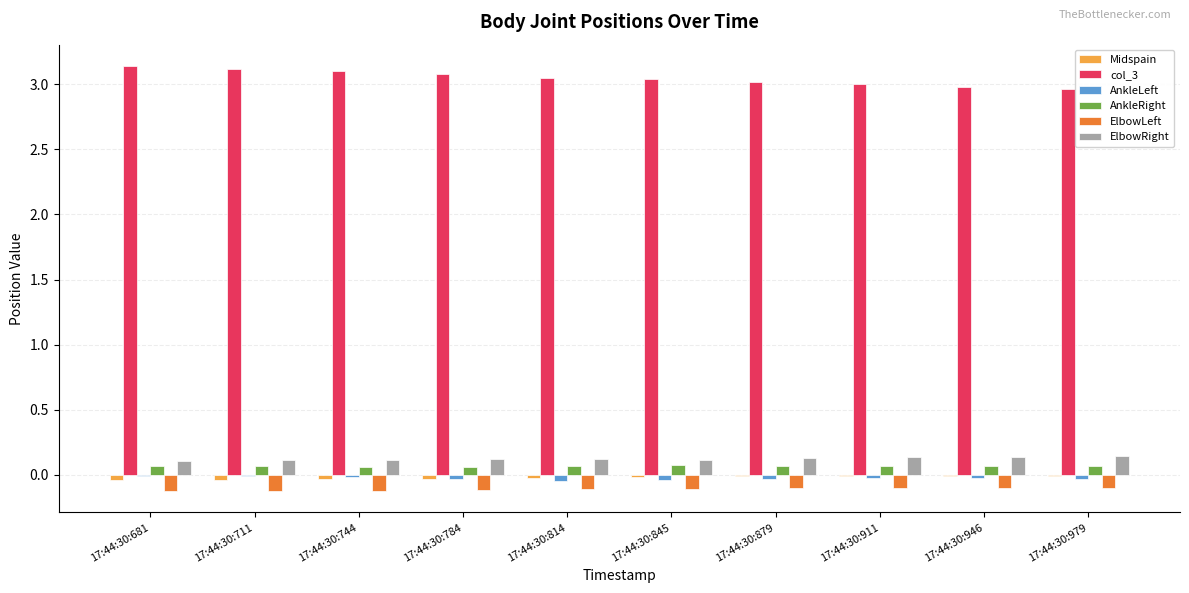

Which series has the widest spread of values?

col_3